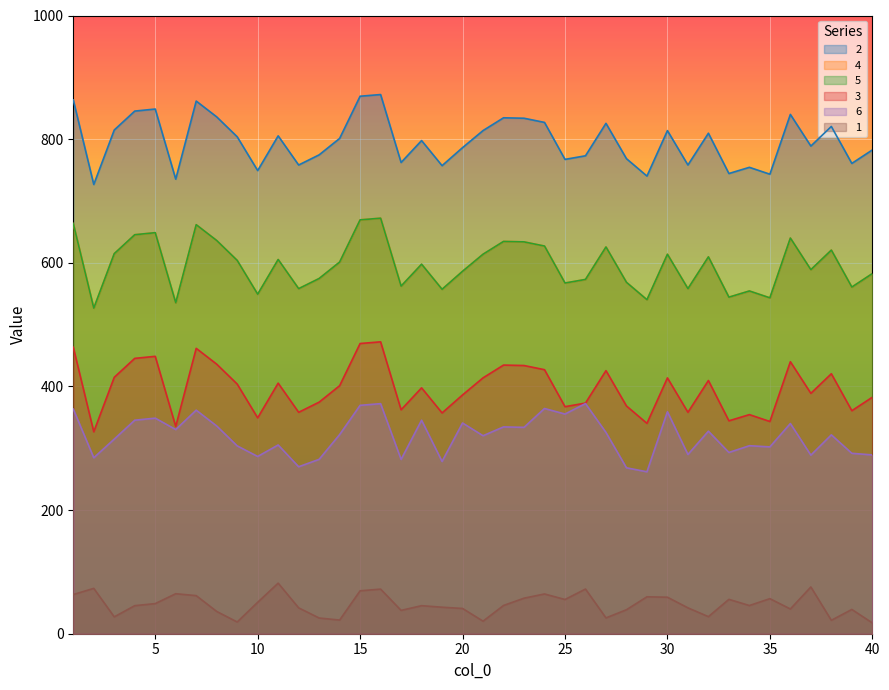

Reading left to right, extract all data points from this chart.

1: 1=63.4	2=73.3	3=27.3	4=45.4	5=48.7	6=64.7	7=61.6	8=36.0	9=19.0	10=50.8	11=81.8	12=41.8	13=25.4	14=22.1	15=69.4	16=72.1	17=37.8	18=45.4	19=42.9	20=40.9	21=20.3	22=45.7	23=57.5	24=64.3	25=55.4	26=72.2	27=25.6	28=38.8	29=59.7	30=59.0	31=41.8	32=27.6	33=55.6	34=45.6	35=56.7	36=40.0	37=75.6	38=21.7	39=39.3	40=17.5
2: 1=863.4	2=726.6	3=814.8	4=845.4	5=848.7	6=735.3	7=861.6	8=836.0	9=803.9	10=749.2	11=805.3	12=758.2	13=774.6	14=801.2	15=869.4	16=872.1	17=762.2	18=797.7	19=757.1	20=786.3	21=813.9	22=834.5	23=833.8	24=827.1	25=767.3	26=773.1	27=825.6	28=768.4	29=740.3	30=813.8	31=758.2	32=809.6	33=744.4	34=754.4	35=743.3	36=840.0	37=788.8	38=820.5	39=760.7	40=782.5
3: 1=663.4	2=526.6	3=614.8	4=645.4	5=648.7	6=535.3	7=661.6	8=636.0	9=603.9	10=549.2	11=605.3	12=558.2	13=574.6	14=601.2	15=669.4	16=672.1	17=562.2	18=597.7	19=557.1	20=586.3	21=613.9	22=634.5	23=633.8	24=627.1	25=567.3	26=573.1	27=625.6	28=568.4	29=540.3	30=613.8	31=558.2	32=609.6	33=544.4	34=554.4	35=543.3	36=640.0	37=588.8	38=620.5	39=560.7	40=582.5
4: 1=663.4	2=526.6	3=614.8	4=645.4	5=648.7	6=535.3	7=661.6	8=636.0	9=603.9	10=549.2	11=605.3	12=558.2	13=574.6	14=601.2	15=669.4	16=672.1	17=562.2	18=597.7	19=557.1	20=586.3	21=613.9	22=634.5	23=633.8	24=627.1	25=567.3	26=573.1	27=625.6	28=568.4	29=540.3	30=613.8	31=558.2	32=609.6	33=544.4	34=554.4	35=543.3	36=640.0	37=588.8	38=620.5	39=560.7	40=582.5
5: 1=463.4	2=326.6	3=414.8	4=445.4	5=448.7	6=335.3	7=461.6	8=436.0	9=403.9	10=349.2	11=405.3	12=358.2	13=374.6	14=401.2	15=469.4	16=472.1	17=362.2	18=397.7	19=357.1	20=386.3	21=413.9	22=434.5	23=433.8	24=427.1	25=367.3	26=373.1	27=425.6	28=368.4	29=340.3	30=413.8	31=358.2	32=409.6	33=344.4	34=354.4	35=343.3	36=440.0	37=388.8	38=420.5	39=360.7	40=382.5
6: 1=363.4	2=284.6	3=314.8	4=345.4	5=348.7	6=330.3	7=361.6	8=336.0	9=303.9	10=286.7	11=305.3	12=270.1	13=282.1	14=322.1	15=369.4	16=372.1	17=281.9	18=345.4	19=278.7	20=340.9	21=320.3	22=334.5	23=333.8	24=364.3	25=355.4	26=372.2	27=325.6	28=268.4	29=261.9	30=359.1	31=289.9	32=327.6	33=293.2	34=304.1	35=302.2	36=340.0	37=288.8	38=321.7	39=291.8	40=289.2